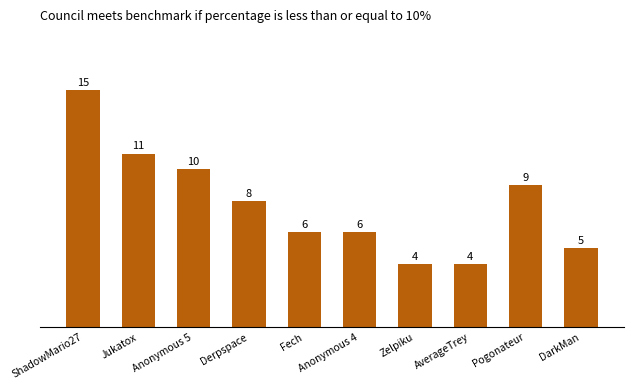

Between Anonymous 5 and AverageTrey, which is larger?

Anonymous 5